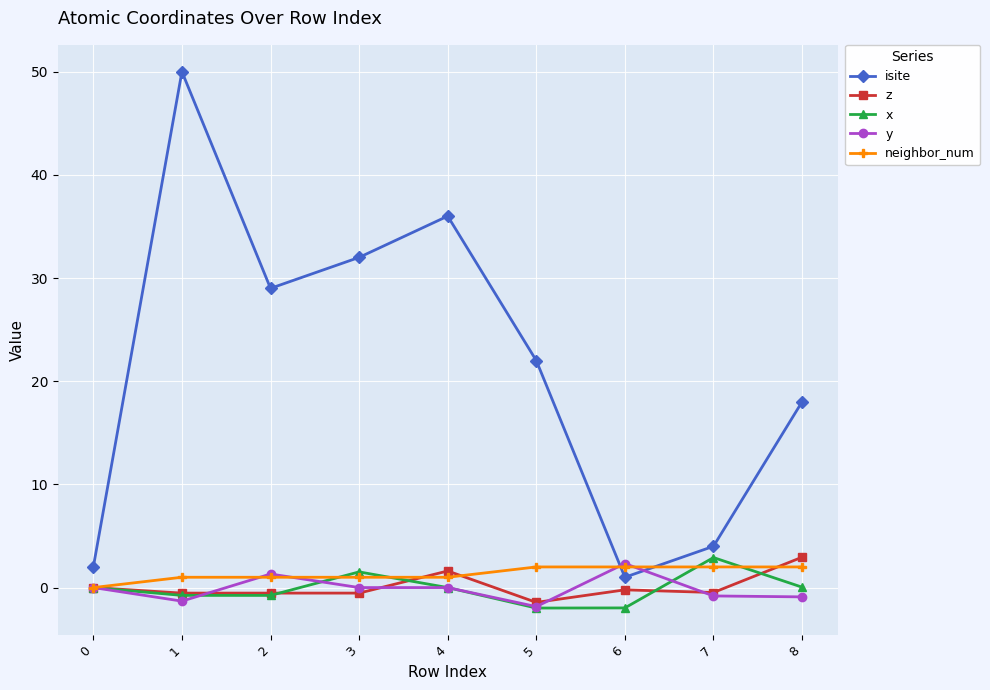

Is it true that y equals -0.0 at 3?

True